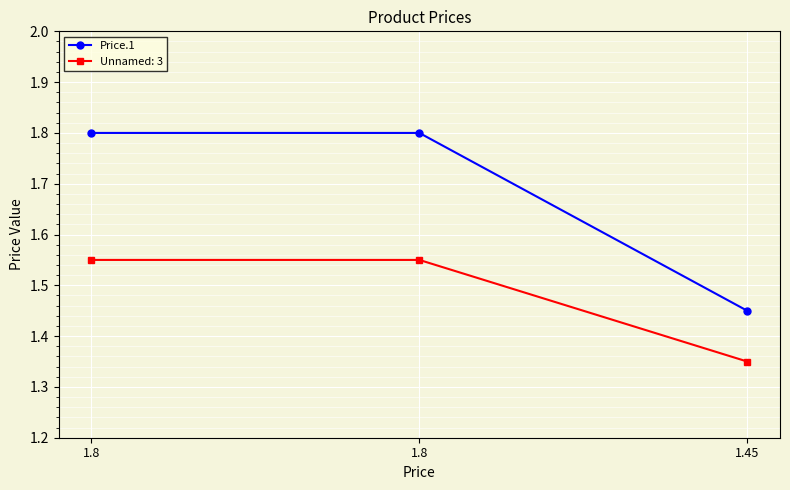

At which category does the chart reach its minimum across all series?

1.45